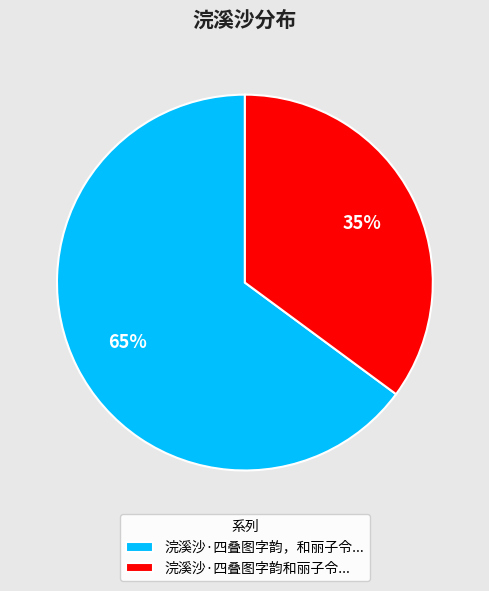

Do 浣溪沙·四叠图字韵，和丽子令... and 浣溪沙·四叠图字韵和丽子令... together represent more than half of the pie?

Yes